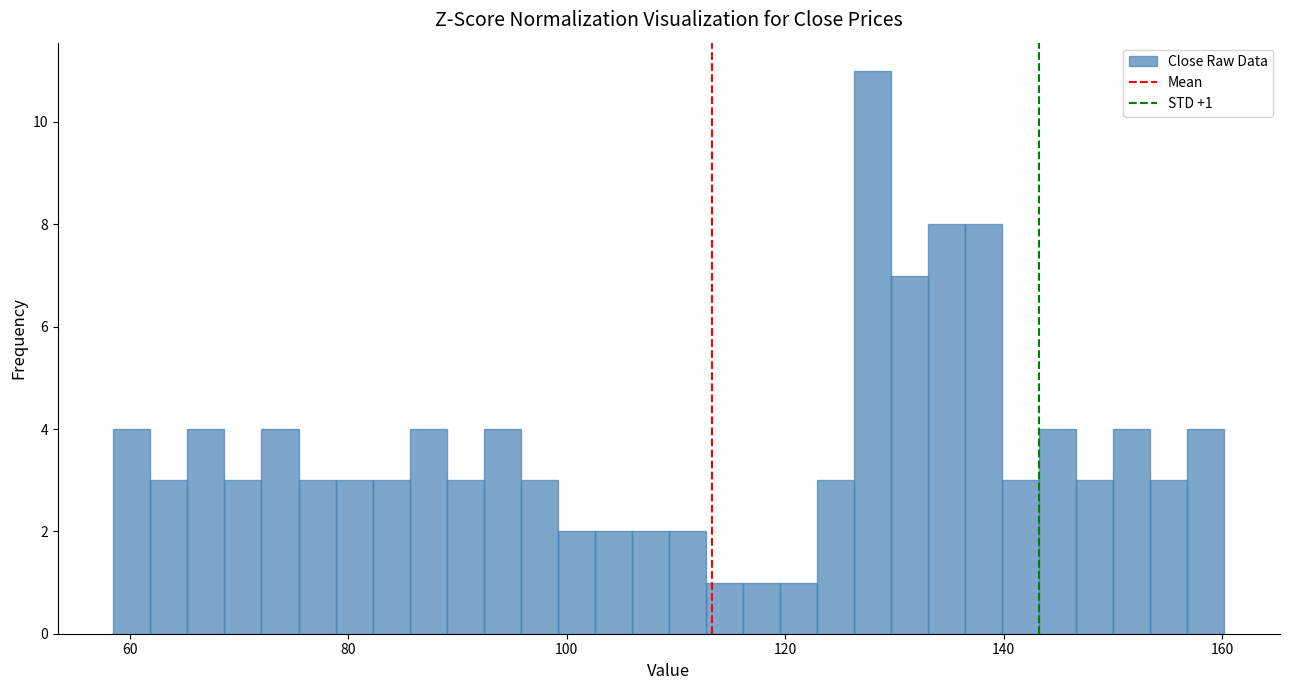

Around what value on the x-axis is the tallest bar? Give the approximate position of its centre, as read against the axis.

128